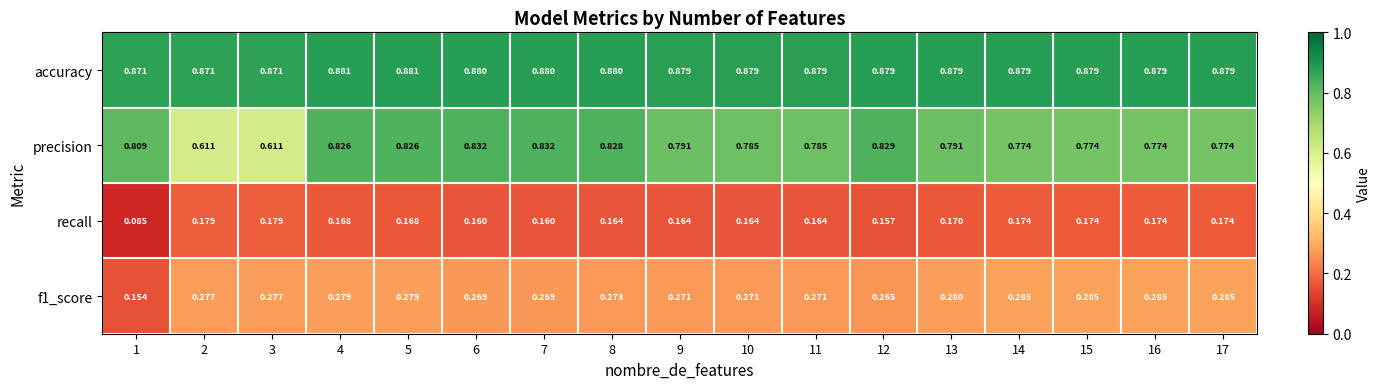

Is the value of f1_score at 7 greater than the value of recall at 3?

Yes